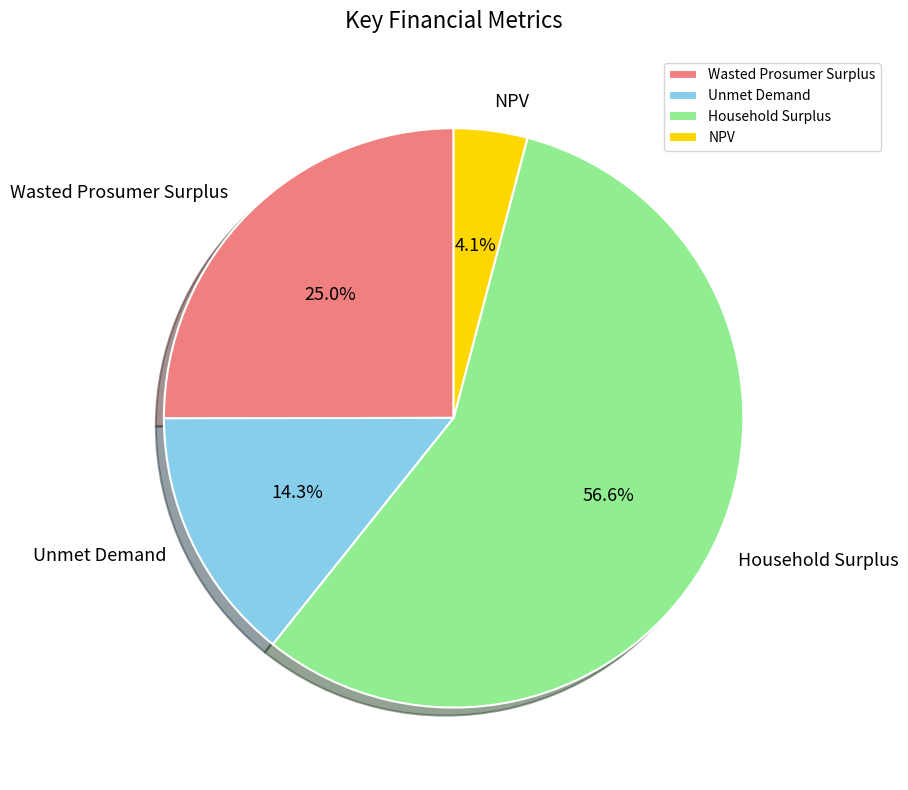

Is there a majority slice in this chart?

Yes